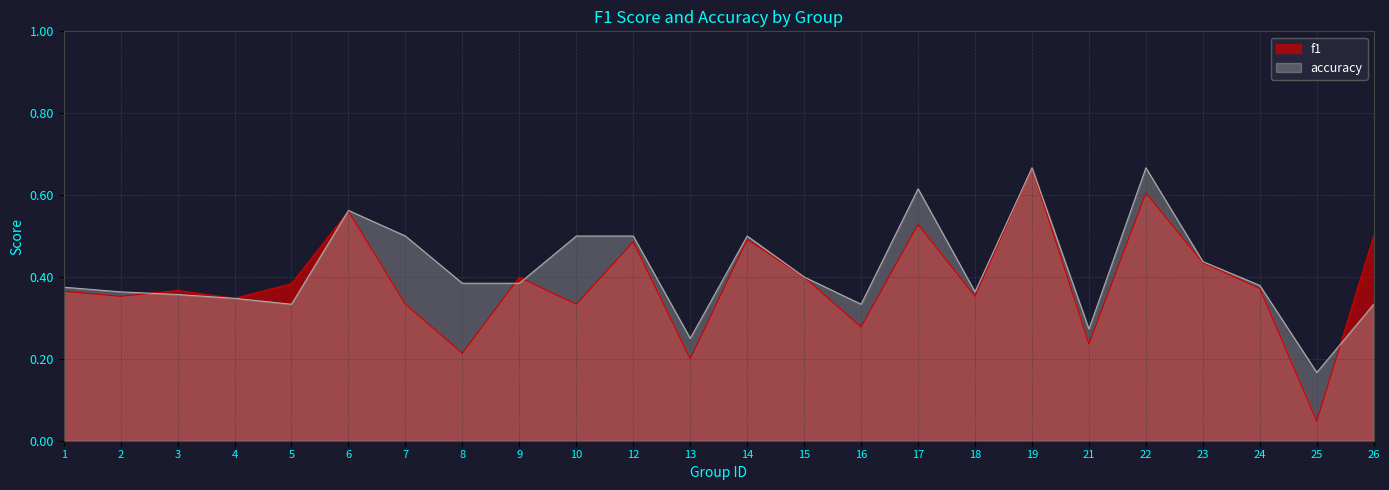

What is the average value of the f1 series?

0.4